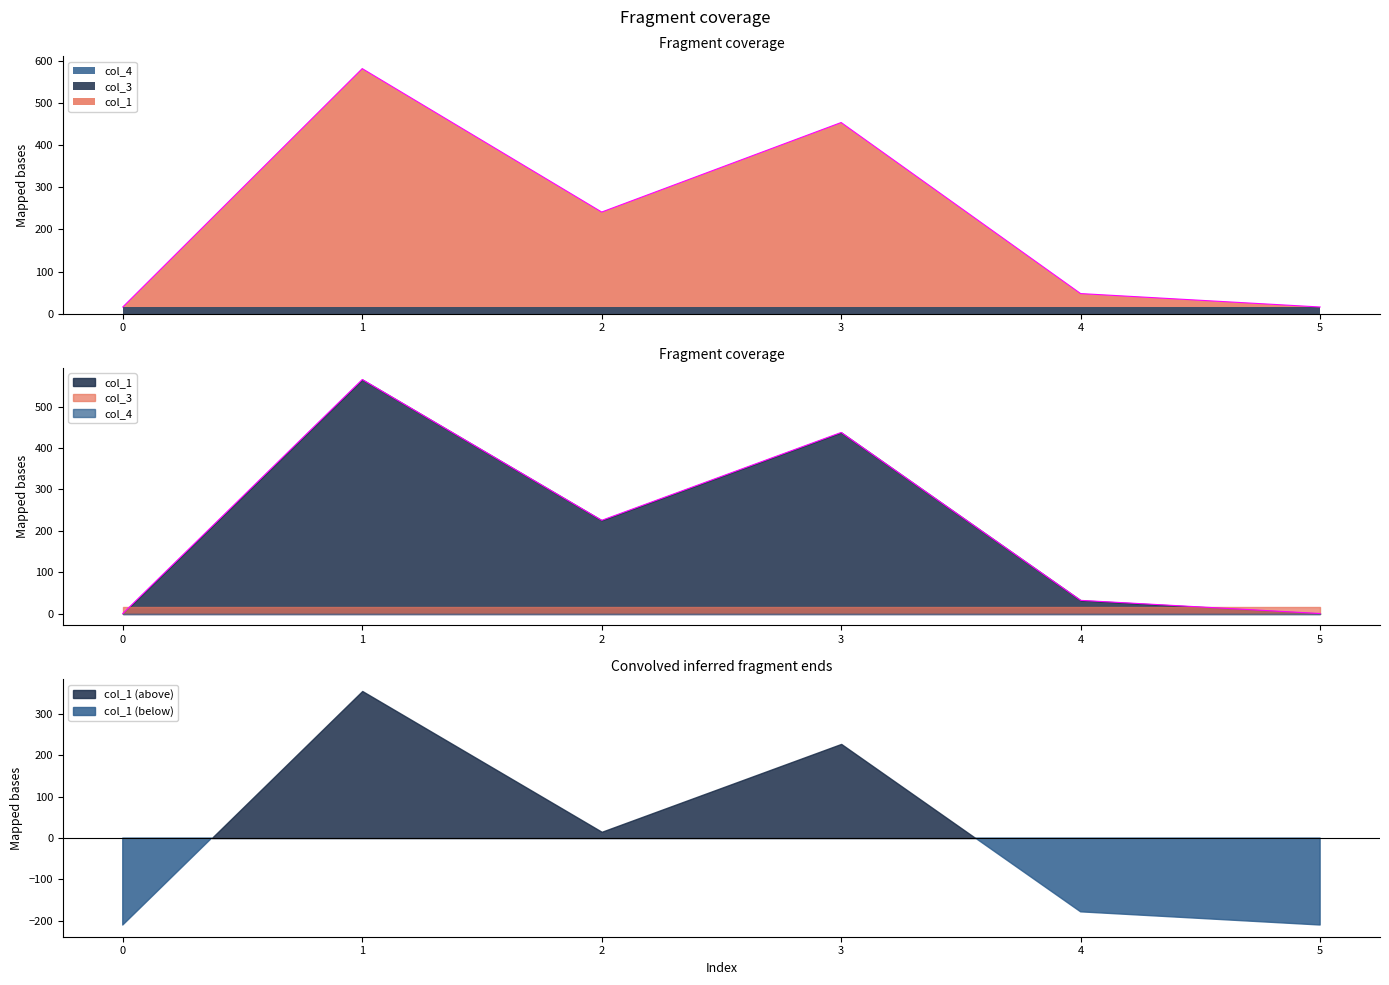

How many data points in col_1 are less than 225?

3